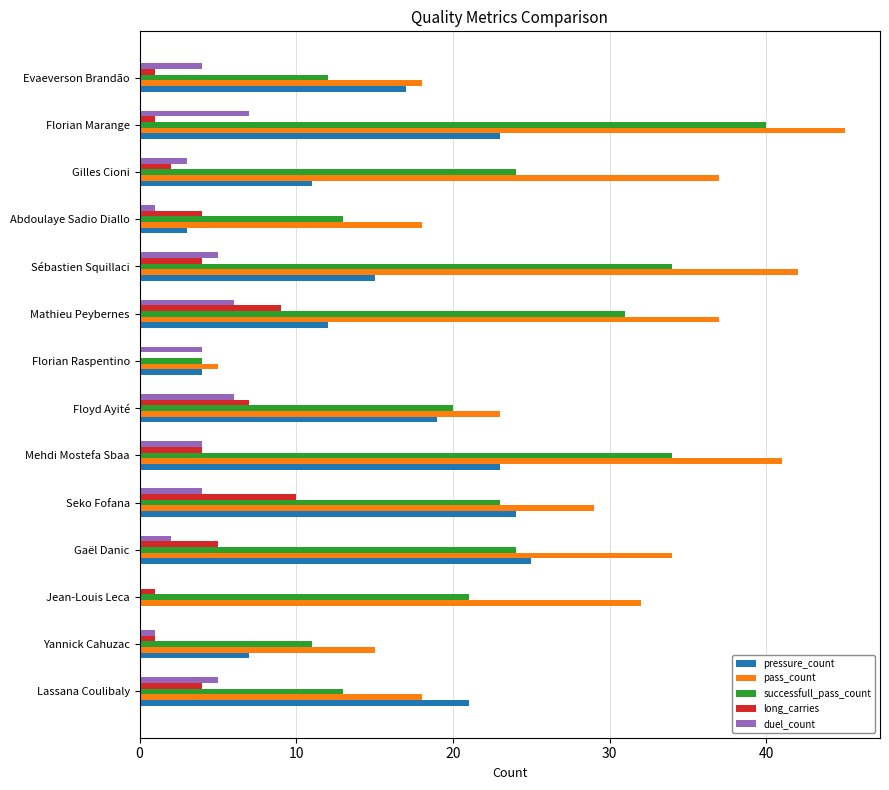

Which series has the widest spread of values?

pass_count